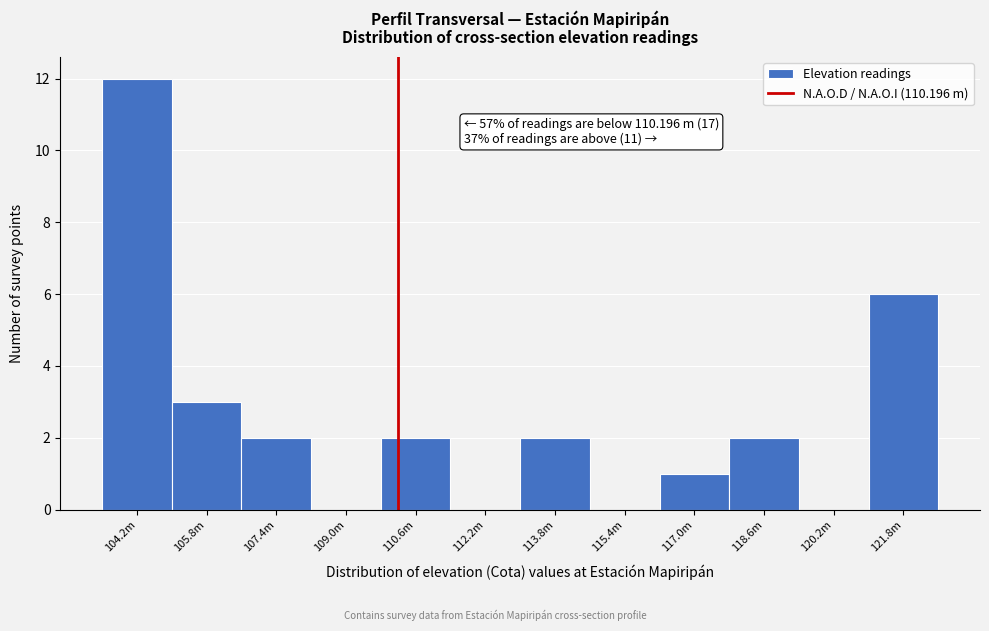

Reading left to right, extract all data points from this chart.

104.2m=12	105.8m=3	107.4m=2	109.0m=0	110.6m=2	112.2m=0	113.8m=2	115.4m=0	117.0m=1	118.6m=2	120.2m=0	121.8m=6